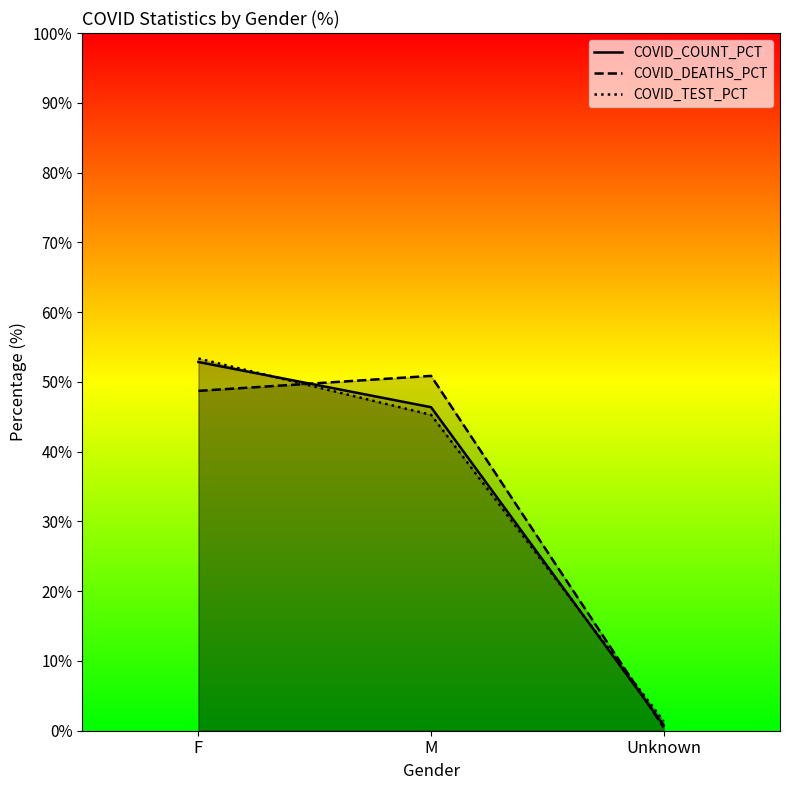

Rank the series by their maximum value, from lowest to highest.

COVID_DEATHS_PCT, COVID_COUNT_PCT, COVID_TEST_PCT